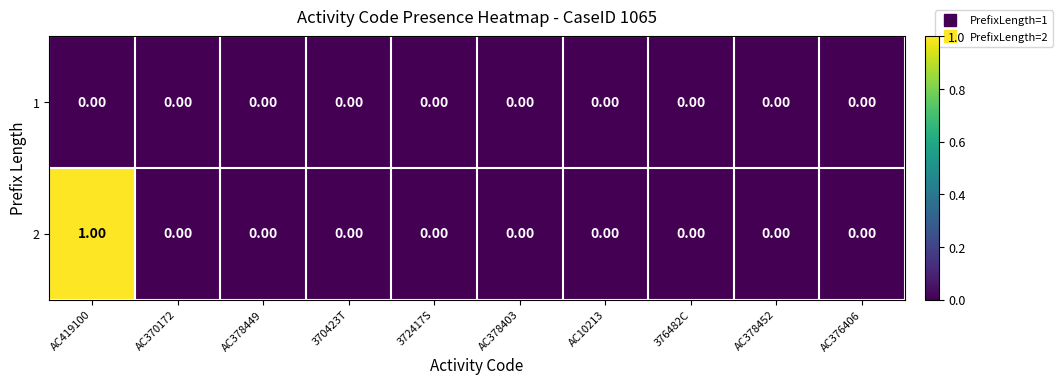

List the series in order of their overall mean, highest first.

2, 1